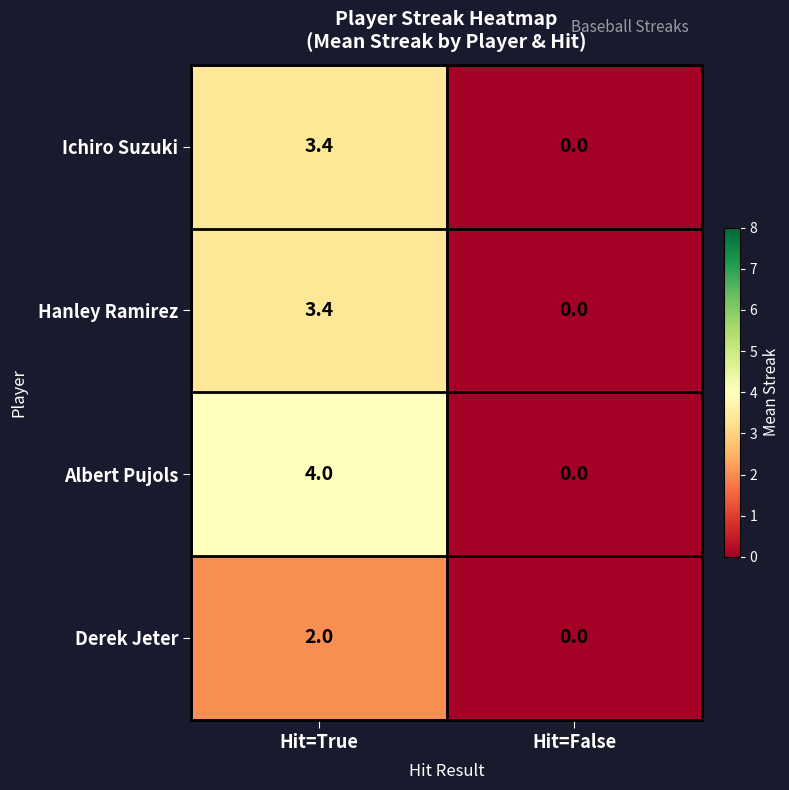

Reading left to right, transcribe all the data shown in this chart.

Ichiro Suzuki: Hit=True=3.4	Hit=False=0.0
Hanley Ramirez: Hit=True=3.4	Hit=False=0.0
Albert Pujols: Hit=True=4.0	Hit=False=0.0
Derek Jeter: Hit=True=2.0	Hit=False=0.0